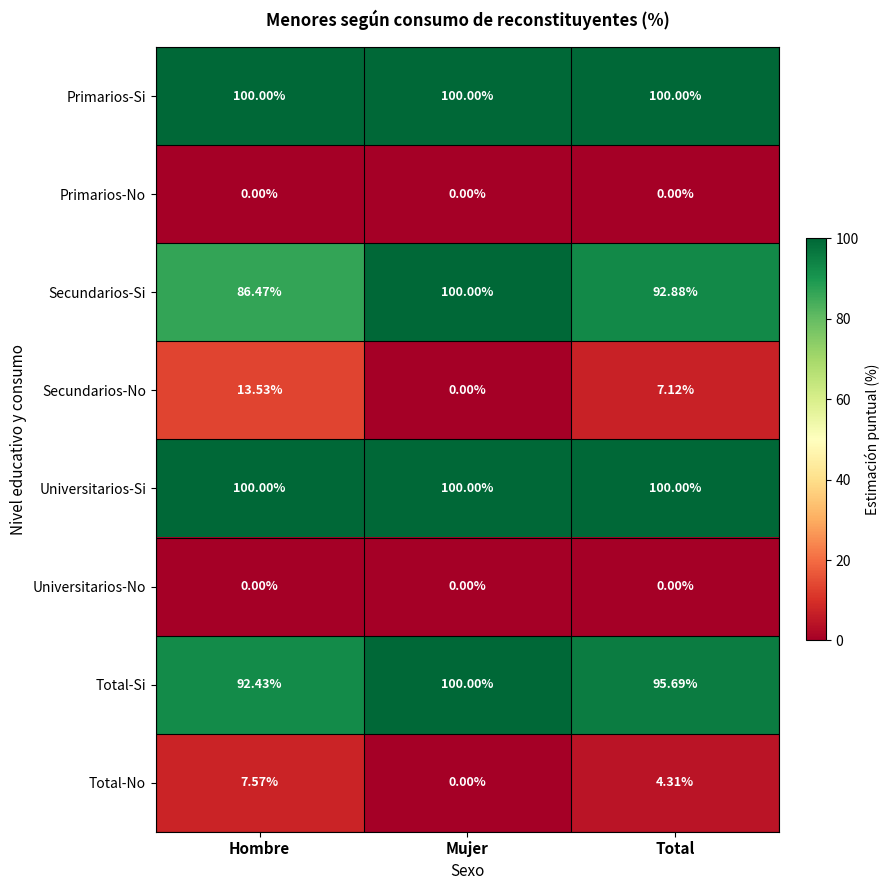

At which label does Total-Si reach its minimum?

Hombre